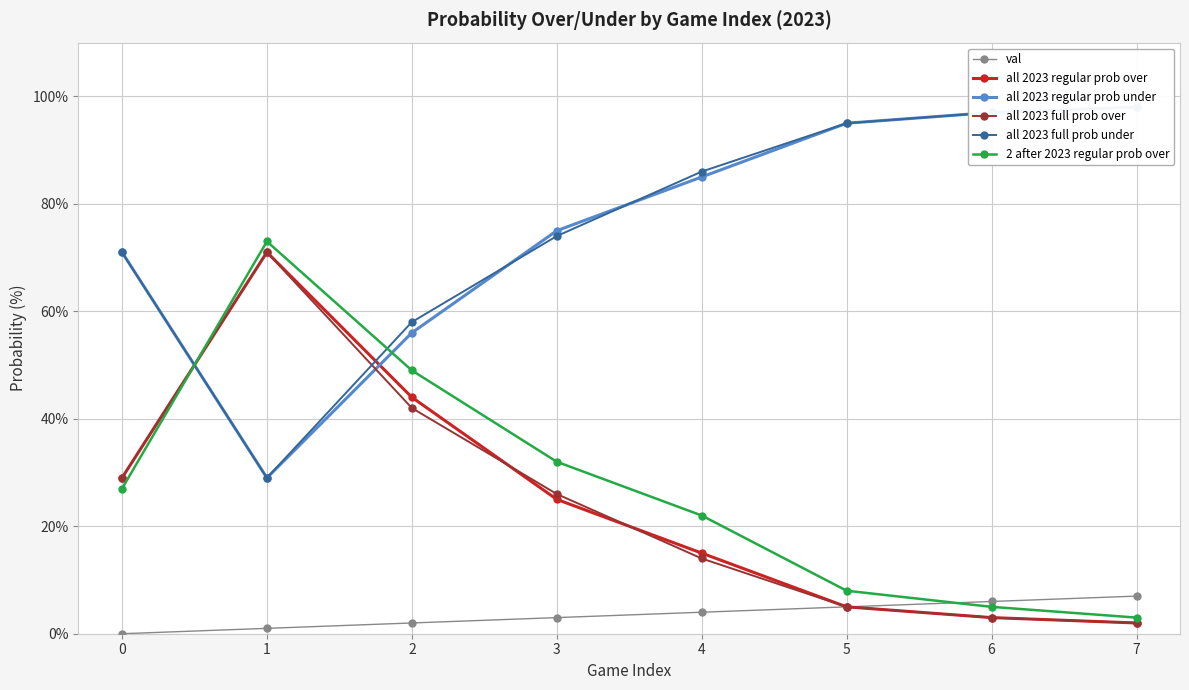

What is the sum of all all 2023 full prob over values?

192